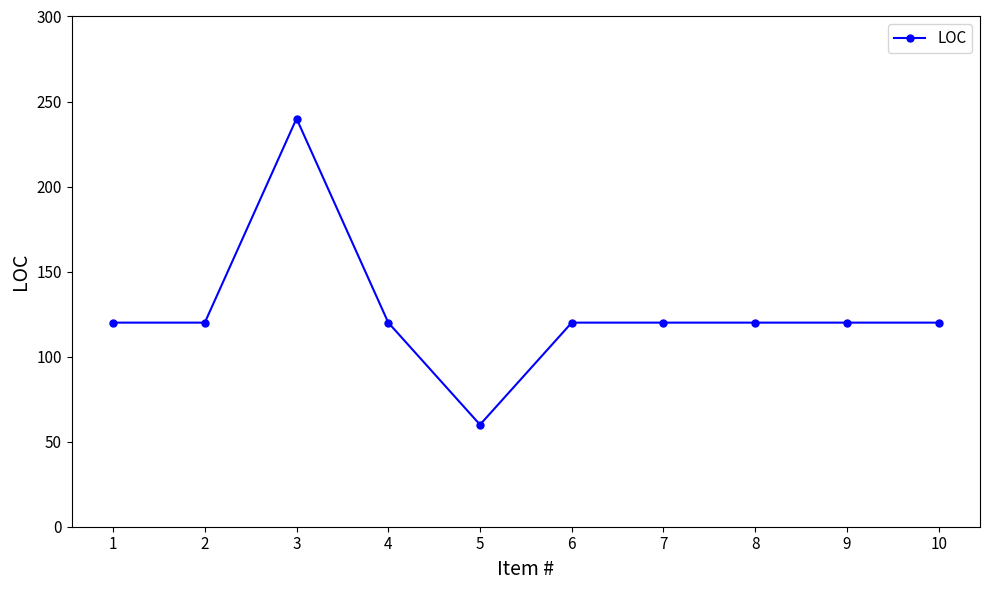

Reading left to right, what are all the values shown in this chart?

120	120	240	120	60	120	120	120	120	120